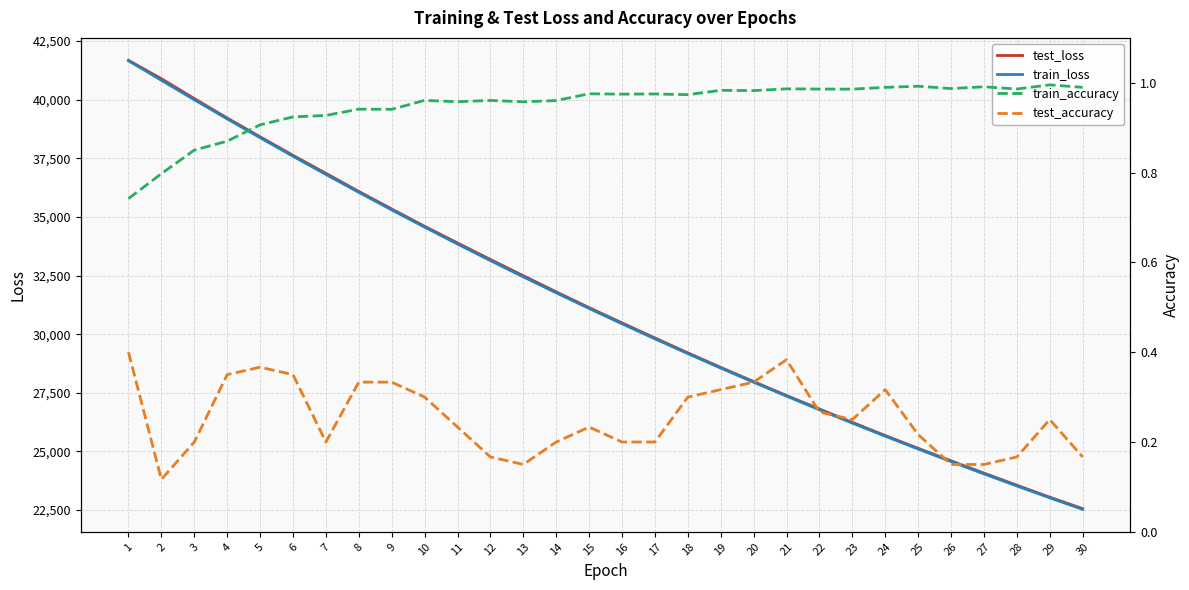

The value of train_accuracy at 16 is 1.0. True or false?

True